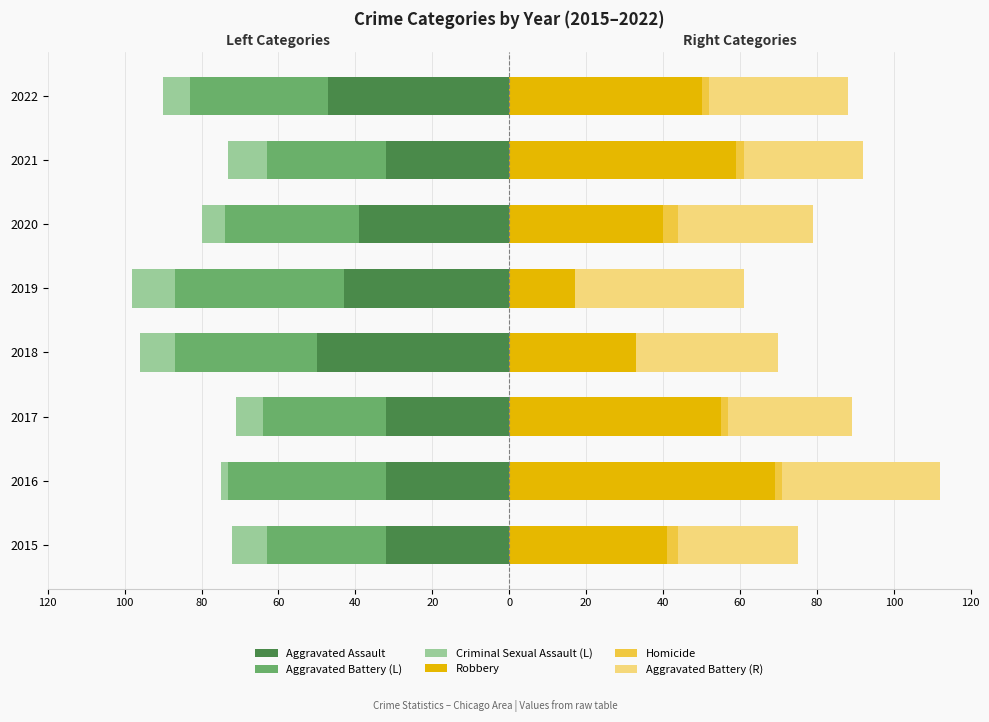

Reading right to left, list all the values displayed in this chart.

Aggravated Assault: -47	-32	-39	-43	-50	-32	-32	-32
Aggravated Battery (L): -36	-31	-35	-44	-37	-32	-41	-31
Criminal Sexual Assault (L): -7	-10	-6	-11	-9	-7	-2	-9
Robbery: 50	59	40	17	33	55	69	41
Homicide: 2	2	4	0	0	2	2	3
Aggravated Battery (R): 36	31	35	44	37	32	41	31